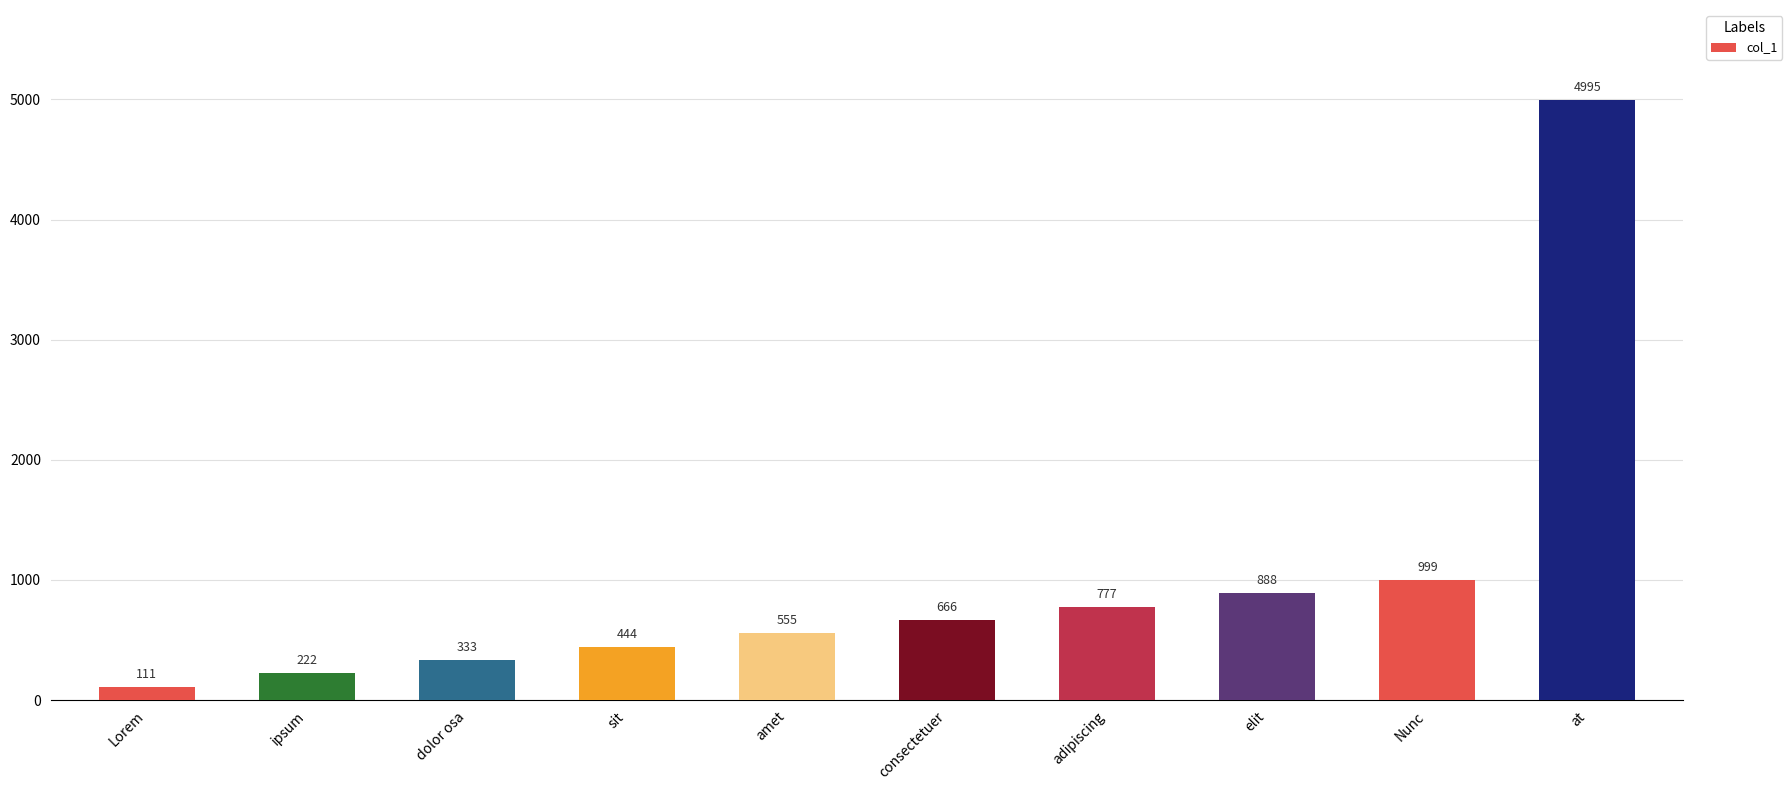

What is the minimum value shown in the chart?

111